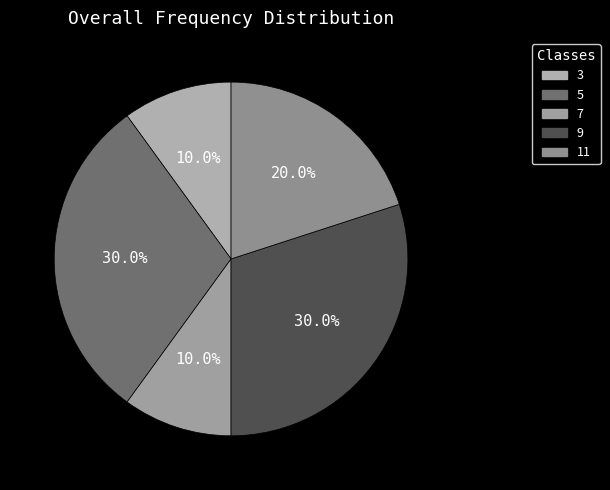

To the nearest percent, what portion does 7 represent?

10%